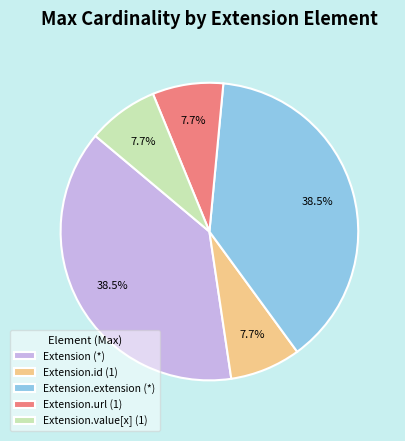

What is the total percentage of Extension.extension (*) and Extension (*)?

76.9%